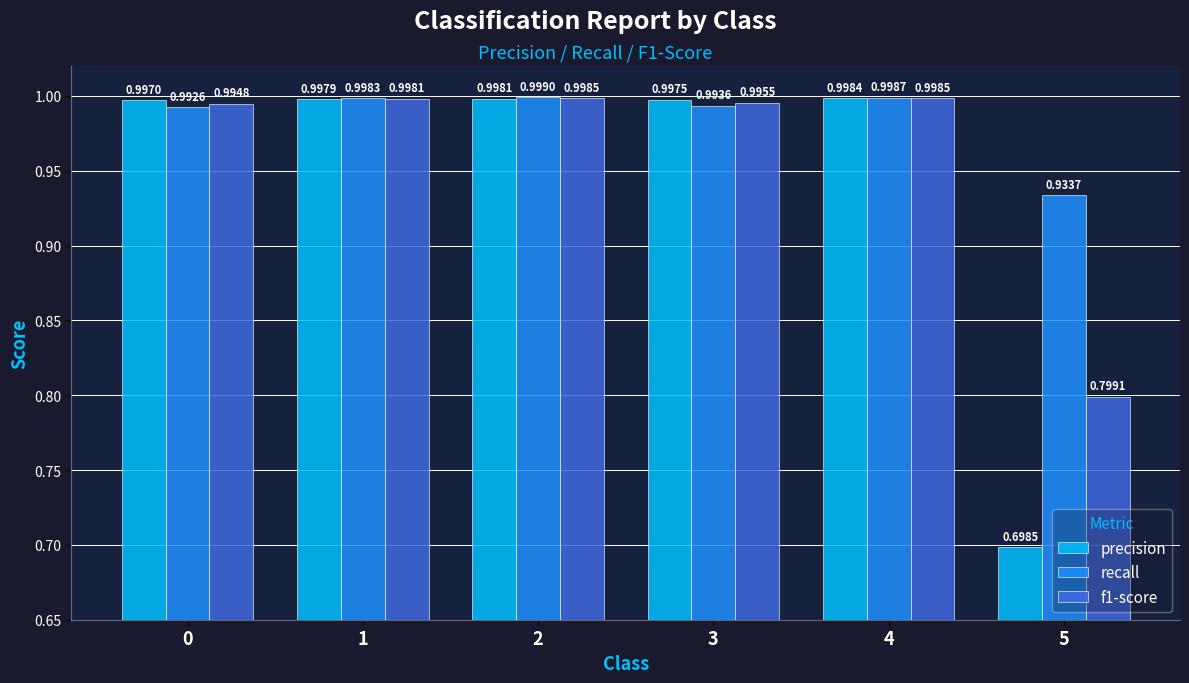

Which series has the largest range (max minus min)?

precision